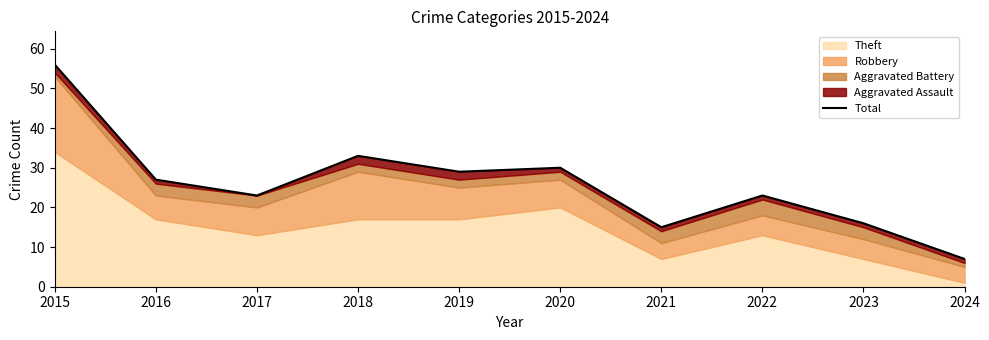

Where does the data first go above 27?

2015